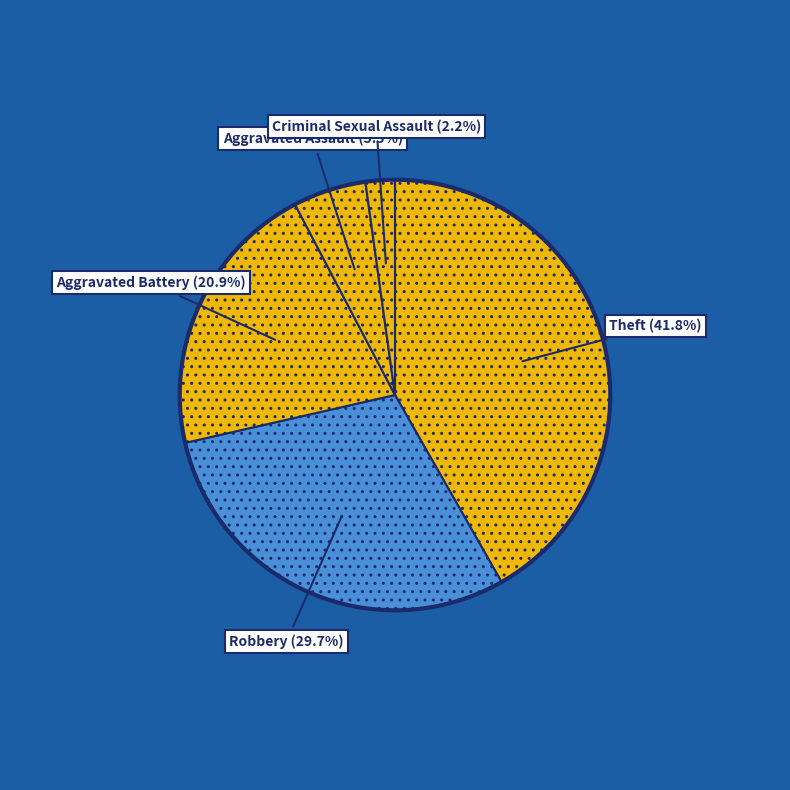

Rank the categories by value from lowest to highest.

Criminal Sexual Assault, Aggravated Assault, Aggravated Battery, Robbery, Theft